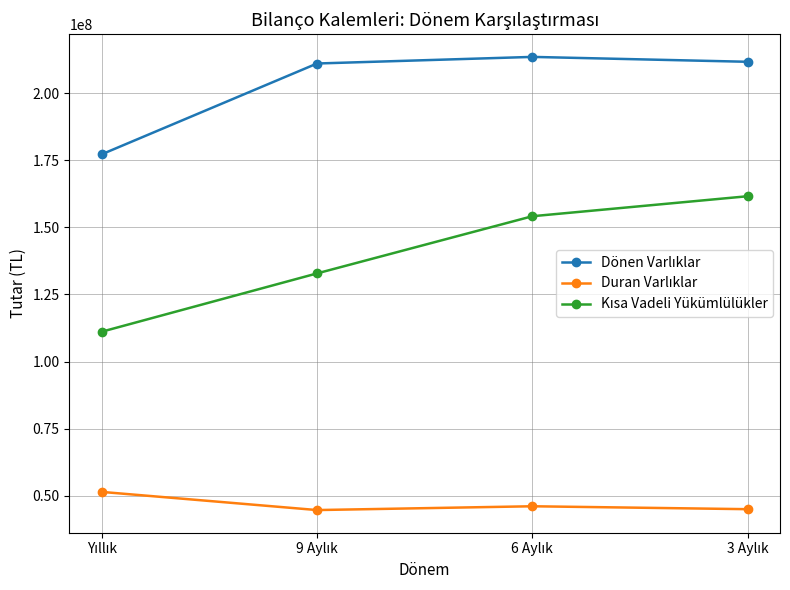

At how many categories does at least one series exceed 80630081?

4